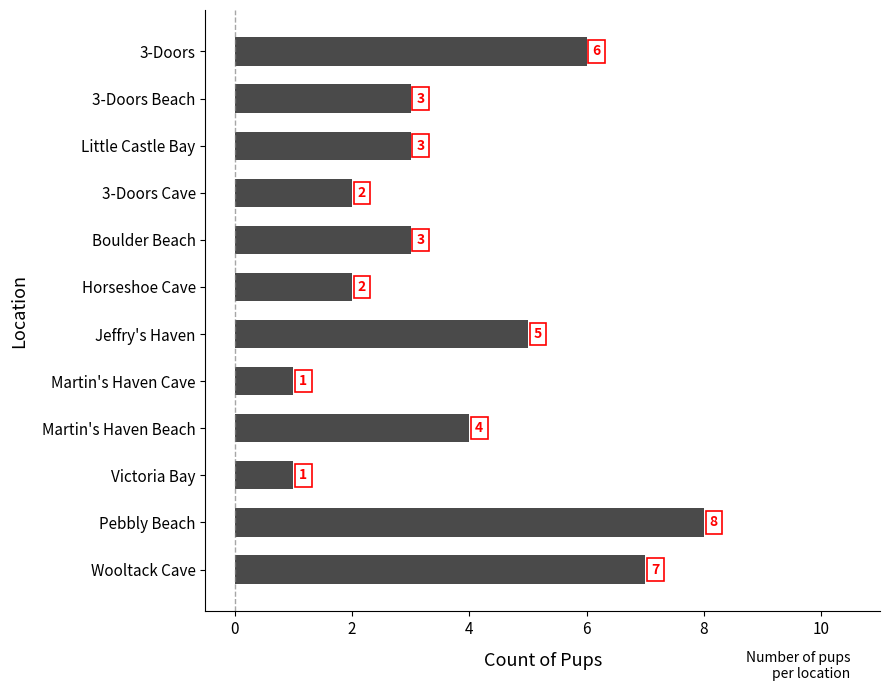

Where is the data nearest to the value 4?

Martin's Haven Beach